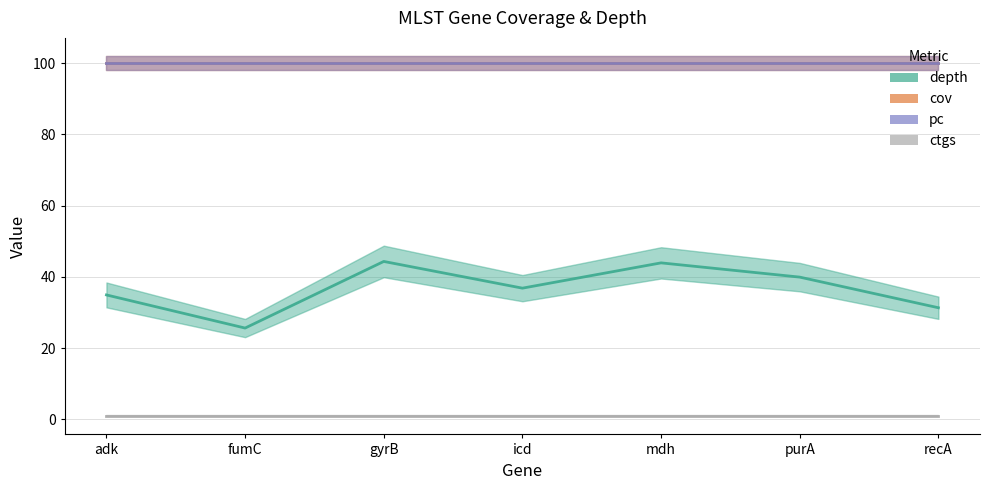

True or false: pc and ctgs intersect in this chart.

False